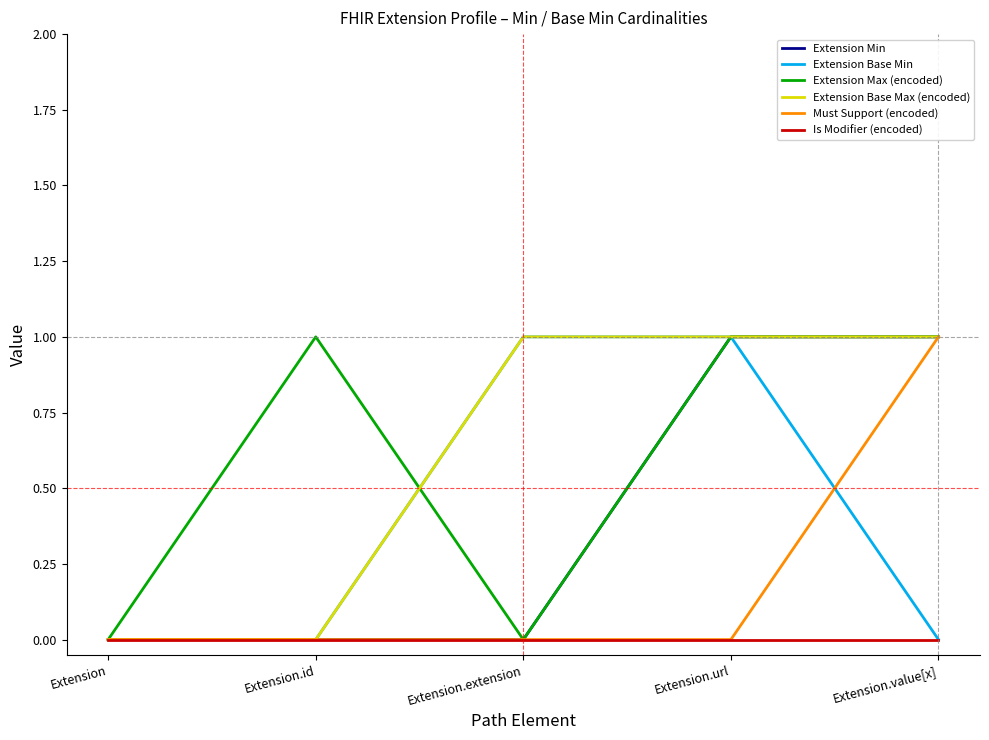

What position from the left is Extension.id?

2